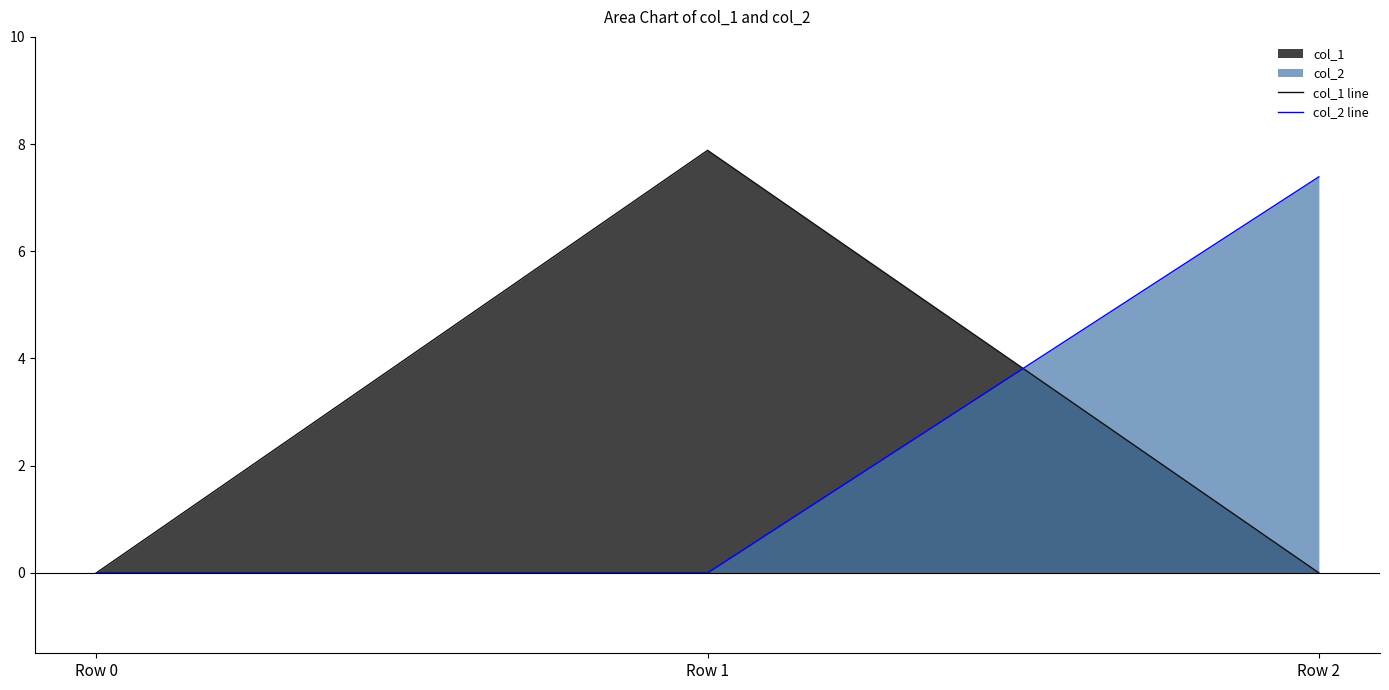

What is the value of the col_2 line point at the 3rd from the left?

7.4